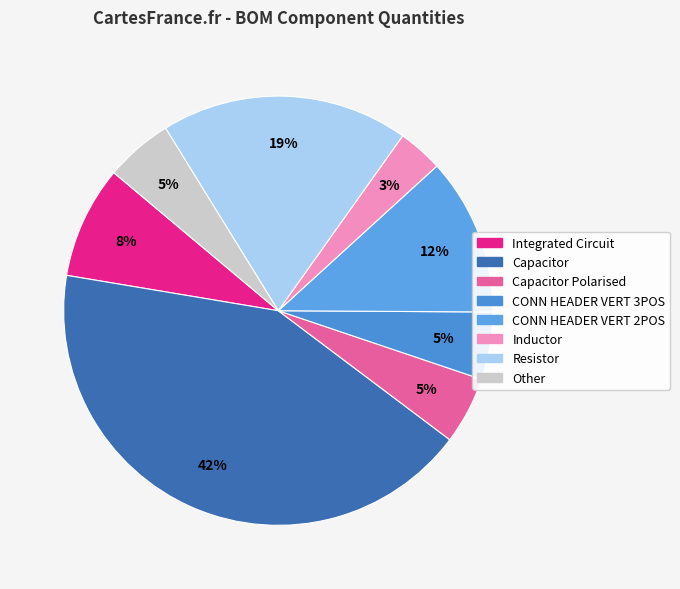

To the nearest percent, what portion does Capacitor represent?

42%